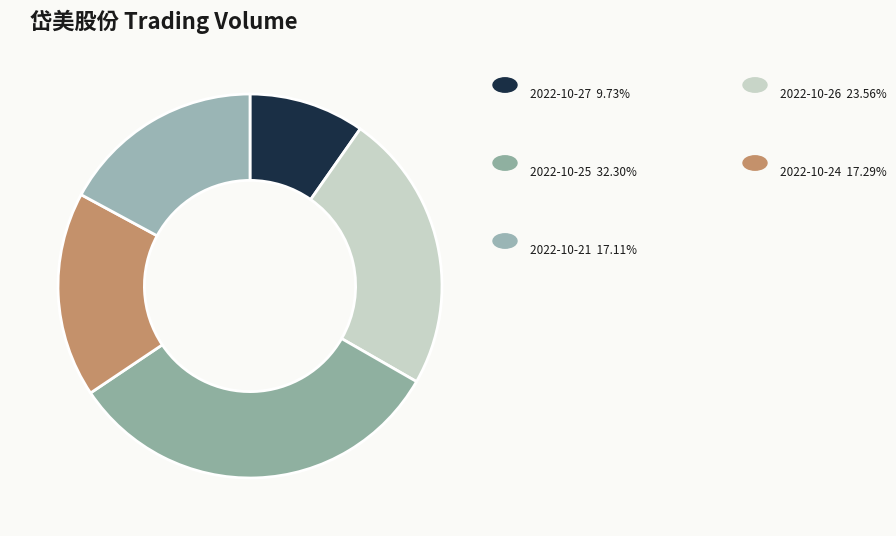

How many segments does this pie chart have?

5